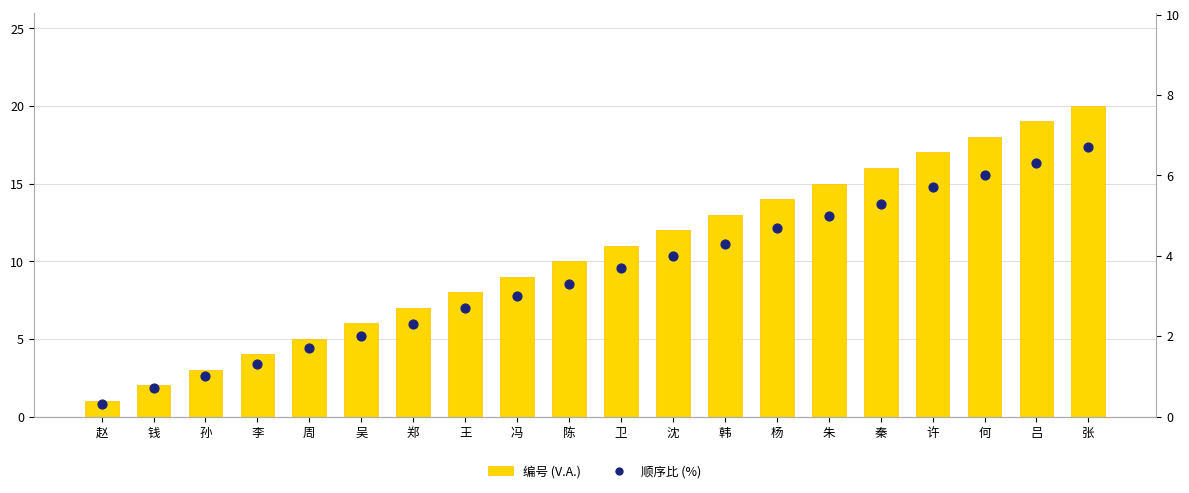

What is the total value across all series at 周?

6.7